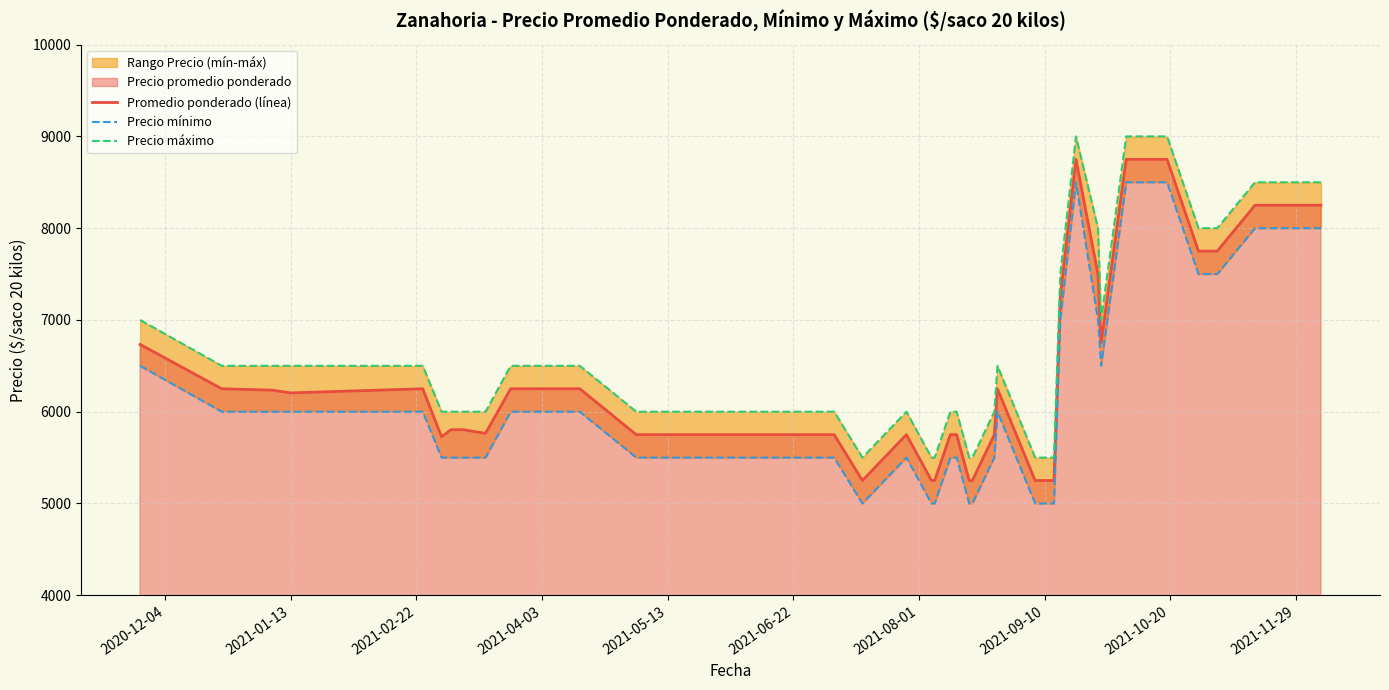

True or false: Promedio ponderado (línea) and Precio máximo cross at least once.

False